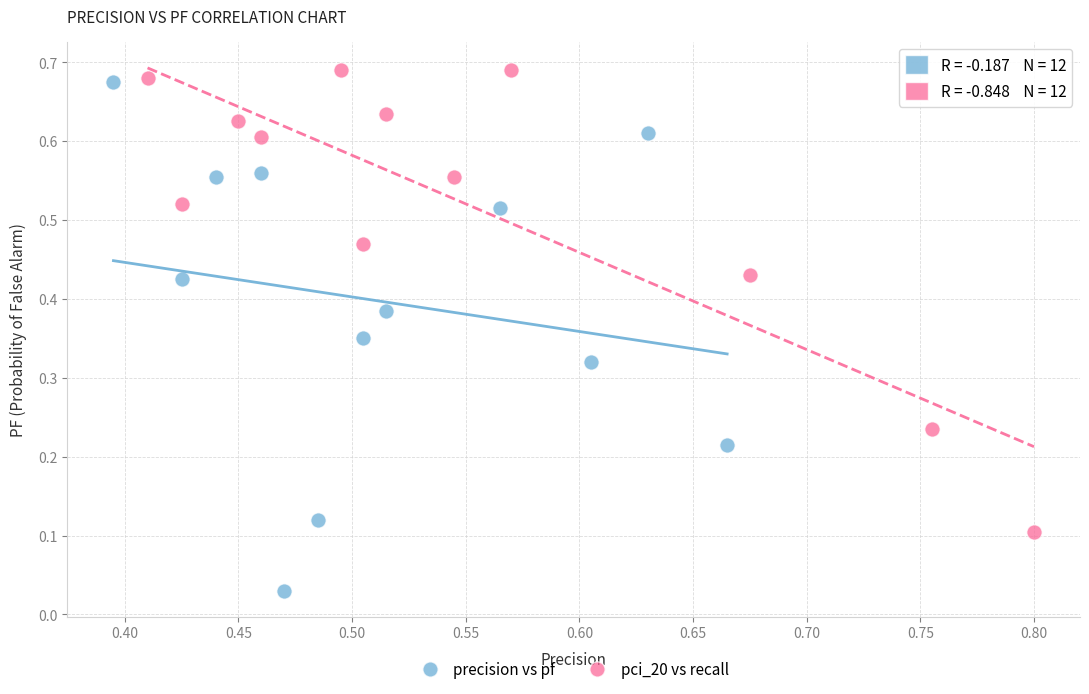

Which series reaches the minimum Y coordinate?

precision vs pf